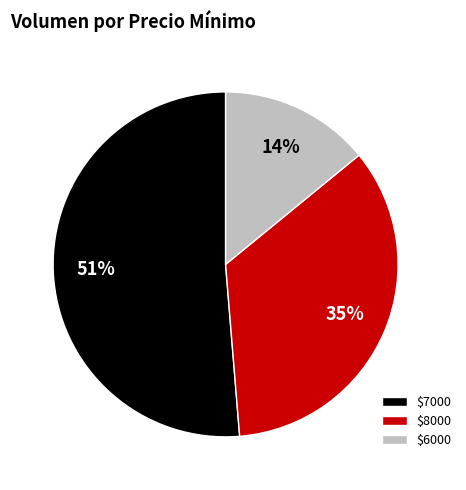

Which category accounts for the majority?

$7000